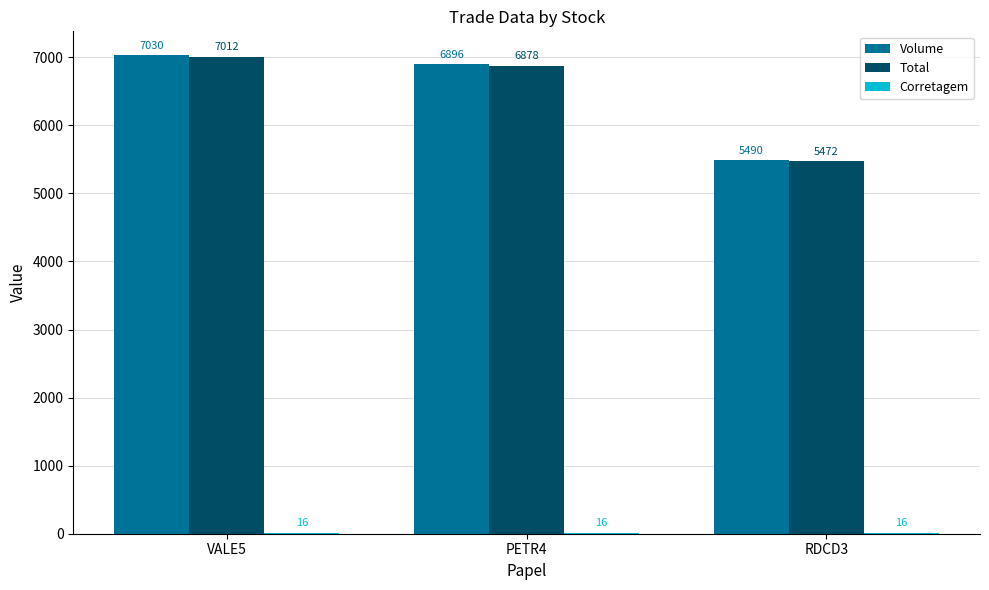

At which category is the sum across all series the highest?

VALE5